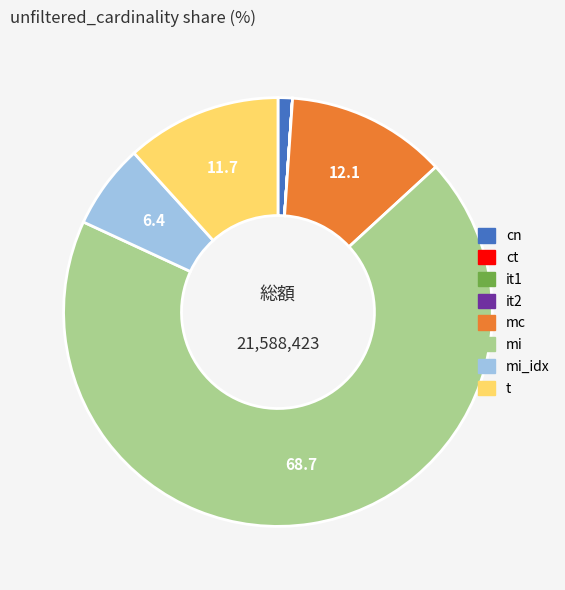

Is there any slice that represents more than half of the pie?

Yes